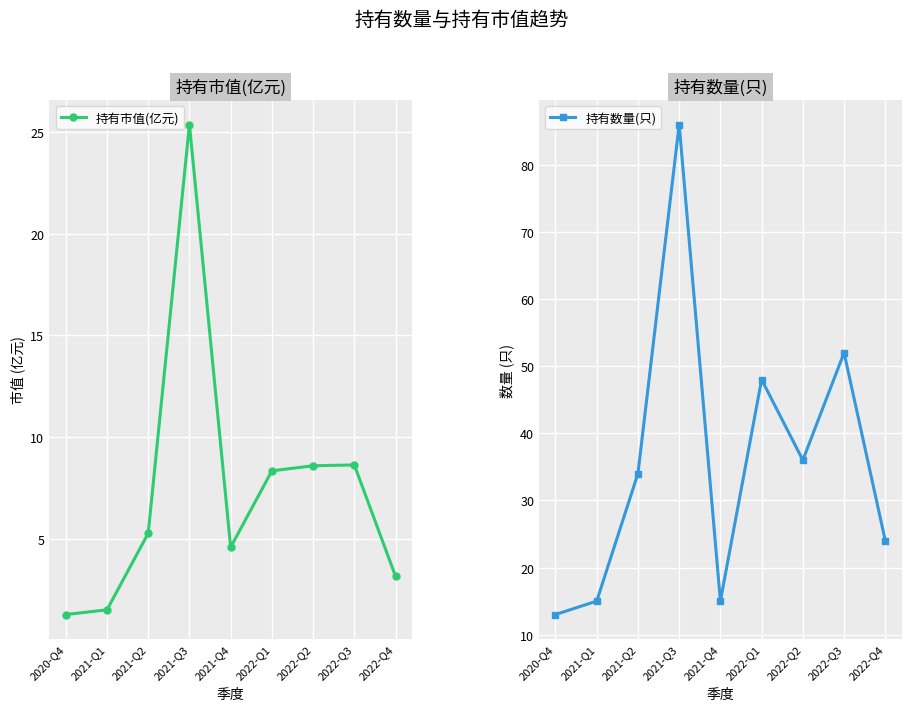

Is the value of 持有市值(亿元) at 2021-Q2 greater than the value of 持有数量(只) at 2020-Q4?

No